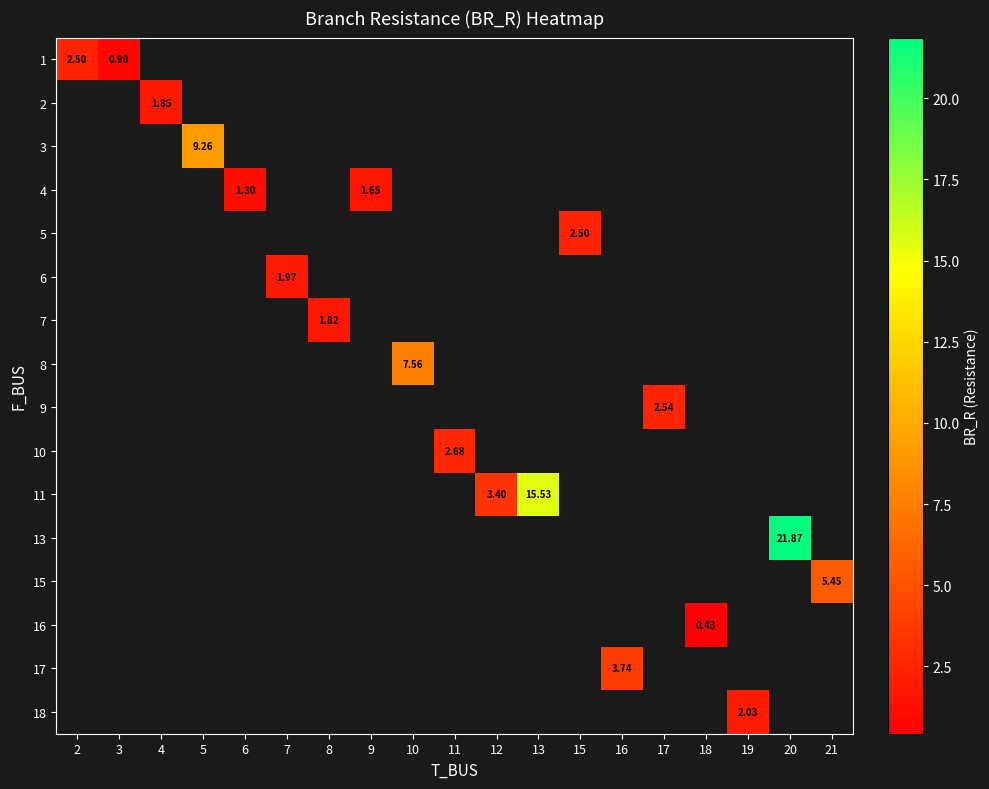

How many series are shown in this chart?

16